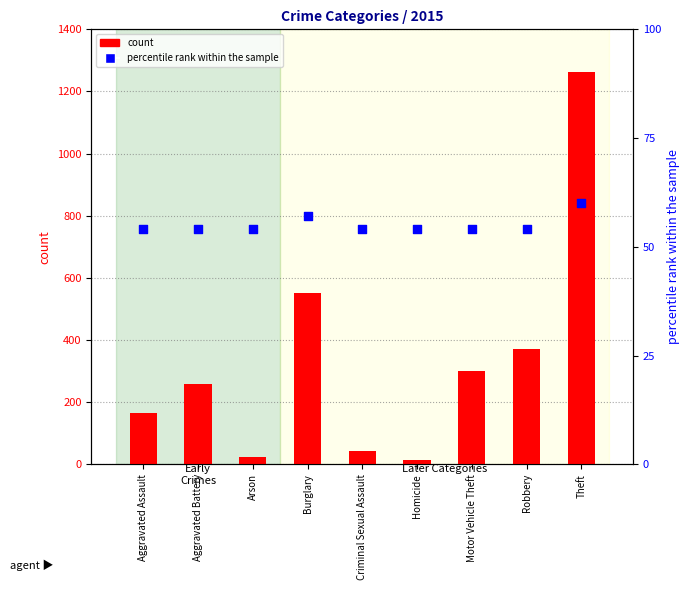

Which series contains the highest Y value?

count